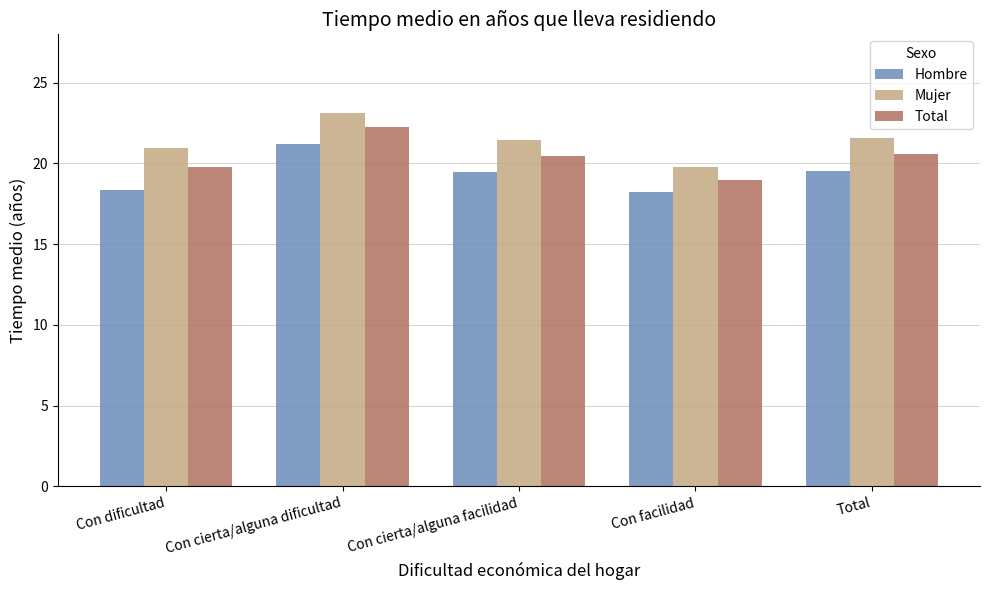

What is the label of the 1st bar from the left?

Con dificultad